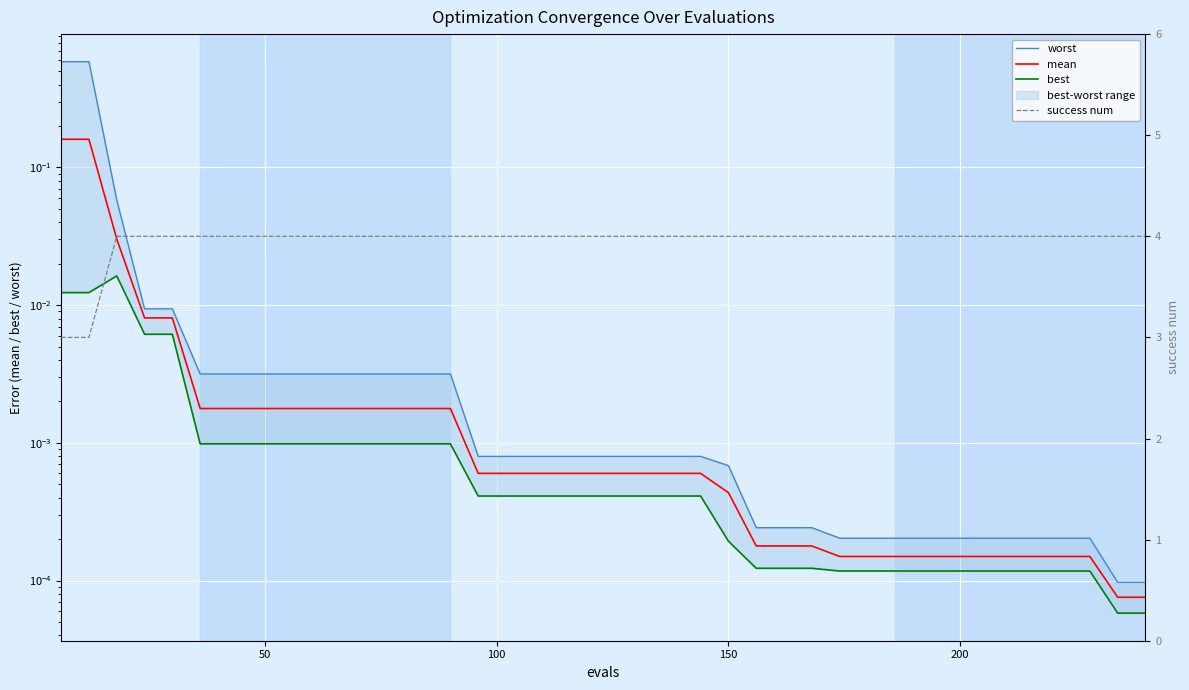

How many lines are shown in the chart?

4